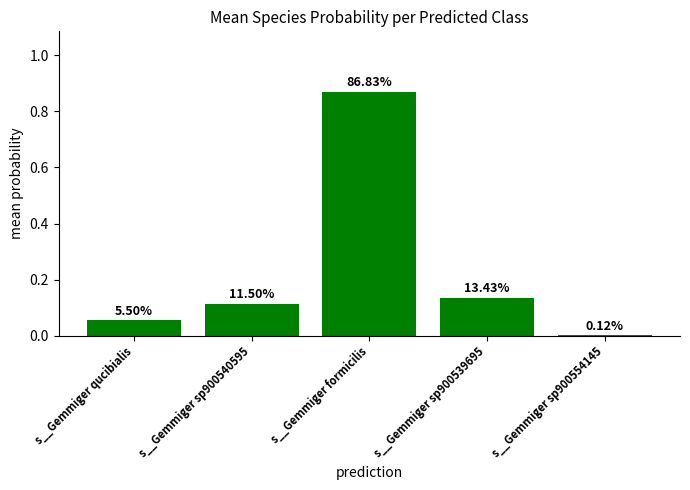

Which has a higher value, s__Gemmiger sp900540595 or s__Gemmiger formicilis?

s__Gemmiger formicilis